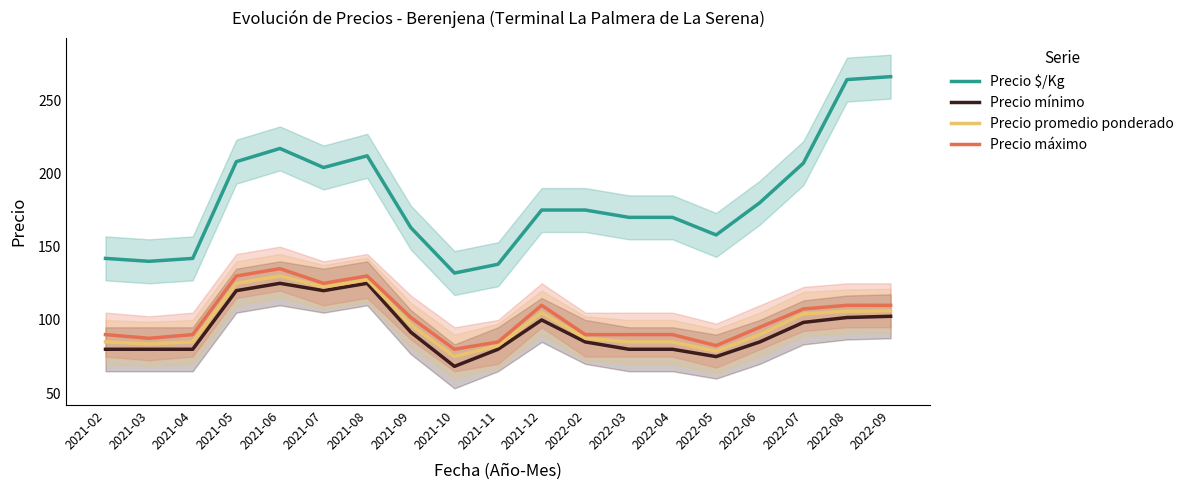

Which category has the highest value across all series?

2022-09